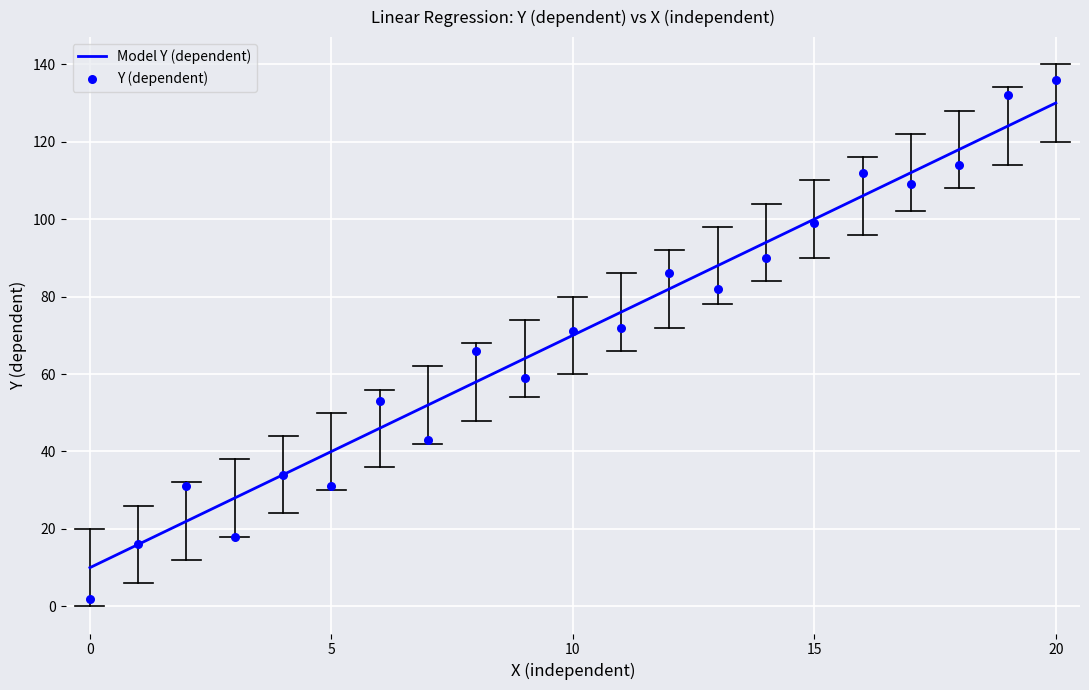

Which series contains the highest Y value?

Y (dependent)